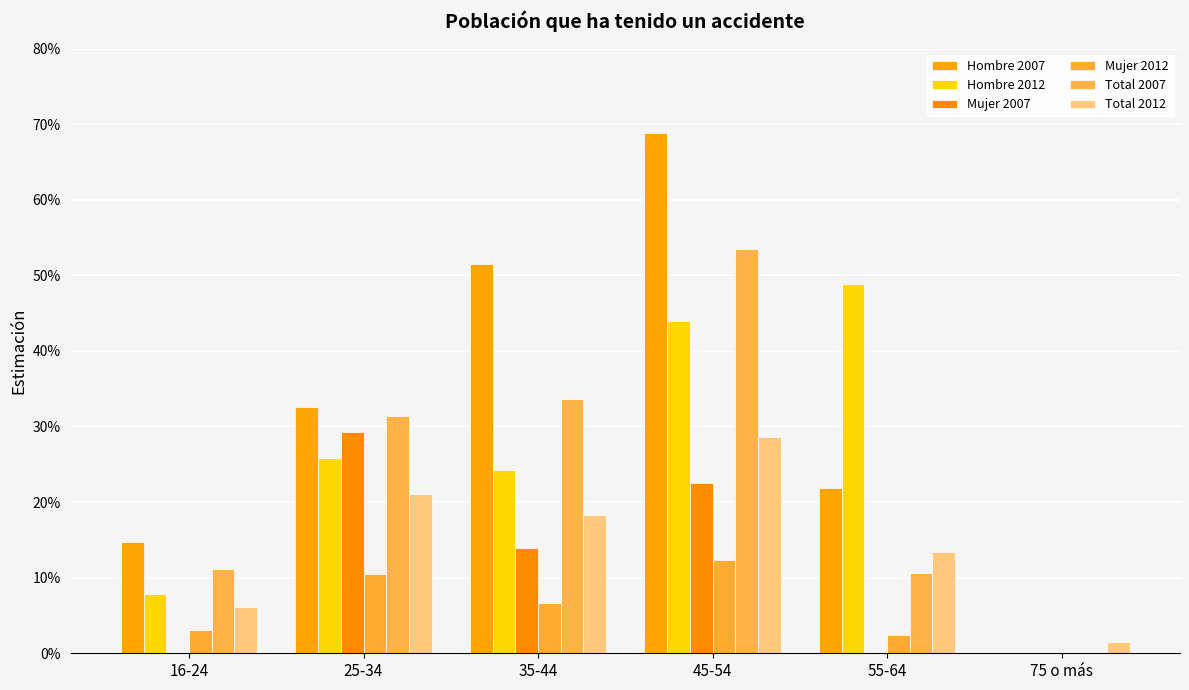

What is the sum of the Total 2007 values at 35-44 and 25-34?

0.7